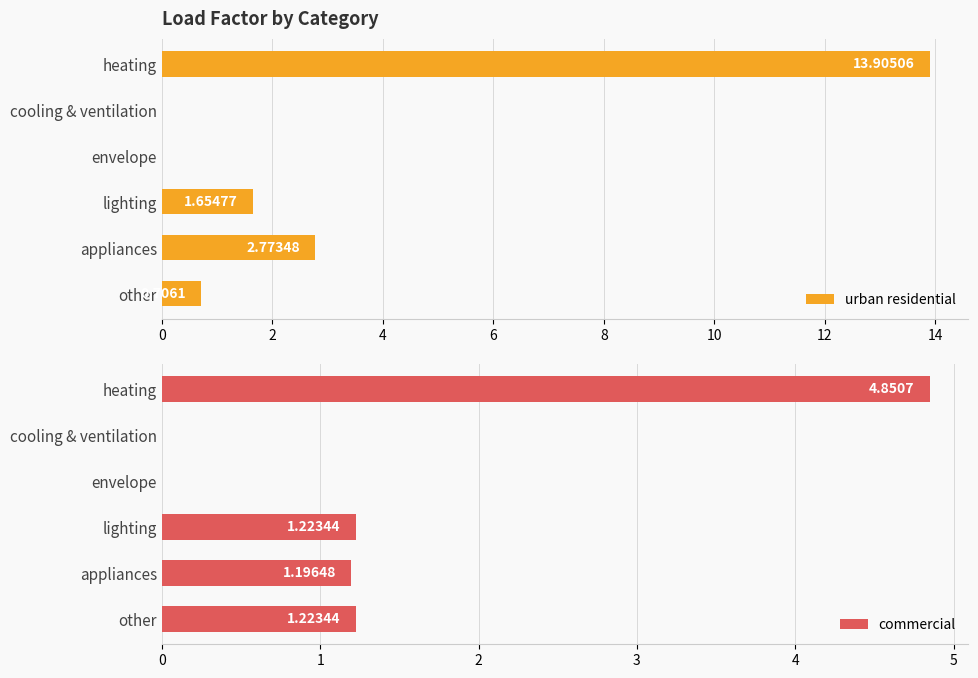

How many categories are shown in the chart?

6